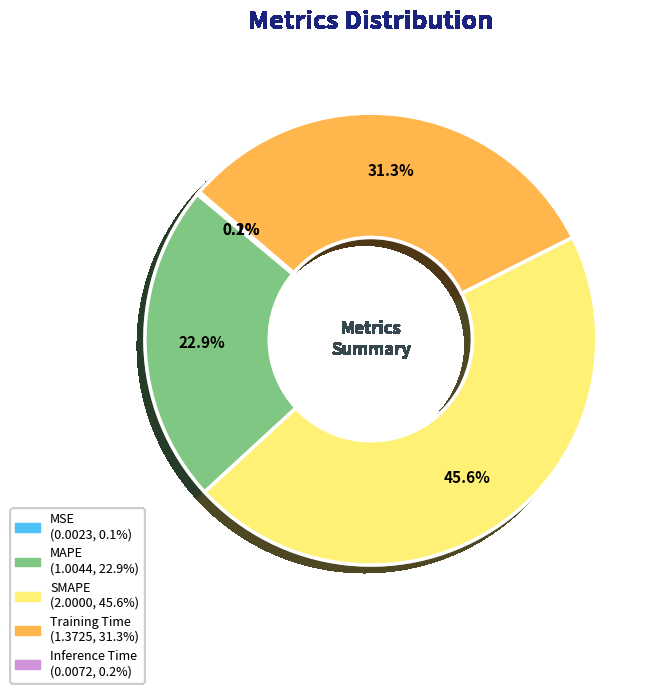

Is there a majority slice in this chart?

No